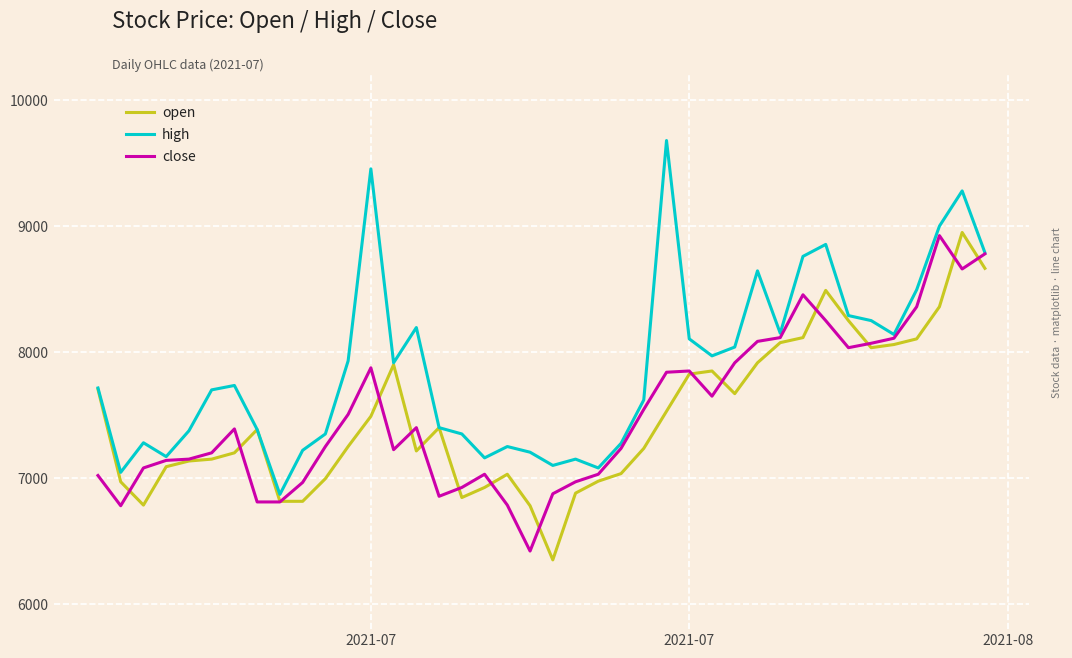

How many lines are shown in the chart?

3